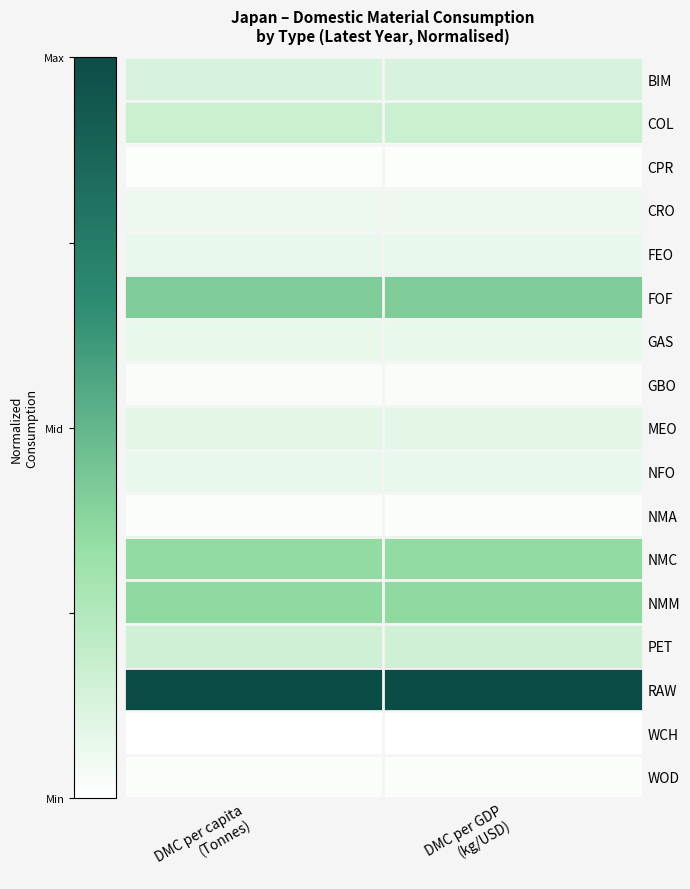

Reading left to right, what are all the values shown in this chart?

BIM: DMC per capita
(Tonnes)=0.1	DMC per GDP
(kg/USD)=0.1
COL: DMC per capita
(Tonnes)=0.2	DMC per GDP
(kg/USD)=0.2
CPR: DMC per capita
(Tonnes)=0.0	DMC per GDP
(kg/USD)=0.0
CRO: DMC per capita
(Tonnes)=0.1	DMC per GDP
(kg/USD)=0.1
FEO: DMC per capita
(Tonnes)=0.1	DMC per GDP
(kg/USD)=0.1
FOF: DMC per capita
(Tonnes)=0.4	DMC per GDP
(kg/USD)=0.4
GAS: DMC per capita
(Tonnes)=0.1	DMC per GDP
(kg/USD)=0.1
GBO: DMC per capita
(Tonnes)=0.0	DMC per GDP
(kg/USD)=0.0
MEO: DMC per capita
(Tonnes)=0.1	DMC per GDP
(kg/USD)=0.1
NFO: DMC per capita
(Tonnes)=0.1	DMC per GDP
(kg/USD)=0.1
NMA: DMC per capita
(Tonnes)=0.0	DMC per GDP
(kg/USD)=0.0
NMC: DMC per capita
(Tonnes)=0.4	DMC per GDP
(kg/USD)=0.4
NMM: DMC per capita
(Tonnes)=0.4	DMC per GDP
(kg/USD)=0.4
PET: DMC per capita
(Tonnes)=0.2	DMC per GDP
(kg/USD)=0.2
RAW: DMC per capita
(Tonnes)=1.0	DMC per GDP
(kg/USD)=1.0
WCH: DMC per capita
(Tonnes)=0.0	DMC per GDP
(kg/USD)=0.0
WOD: DMC per capita
(Tonnes)=0.0	DMC per GDP
(kg/USD)=0.0